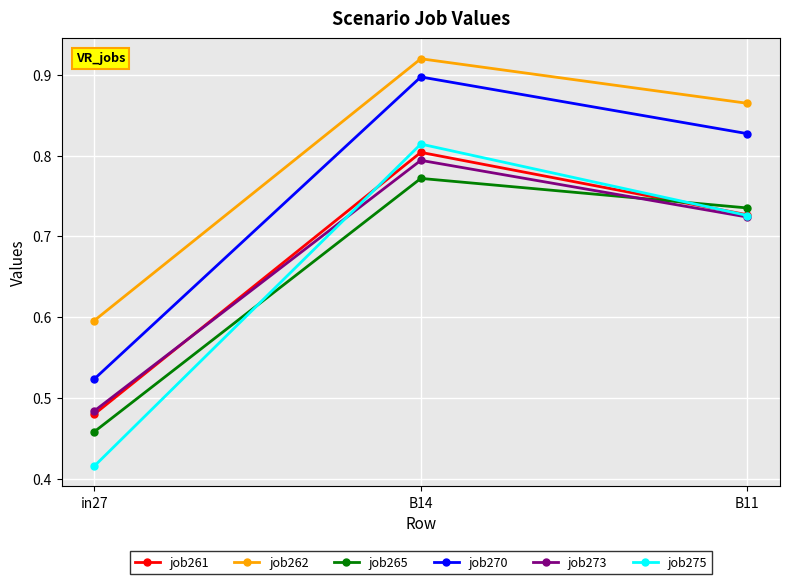

At which label does job261 reach its peak?

B14